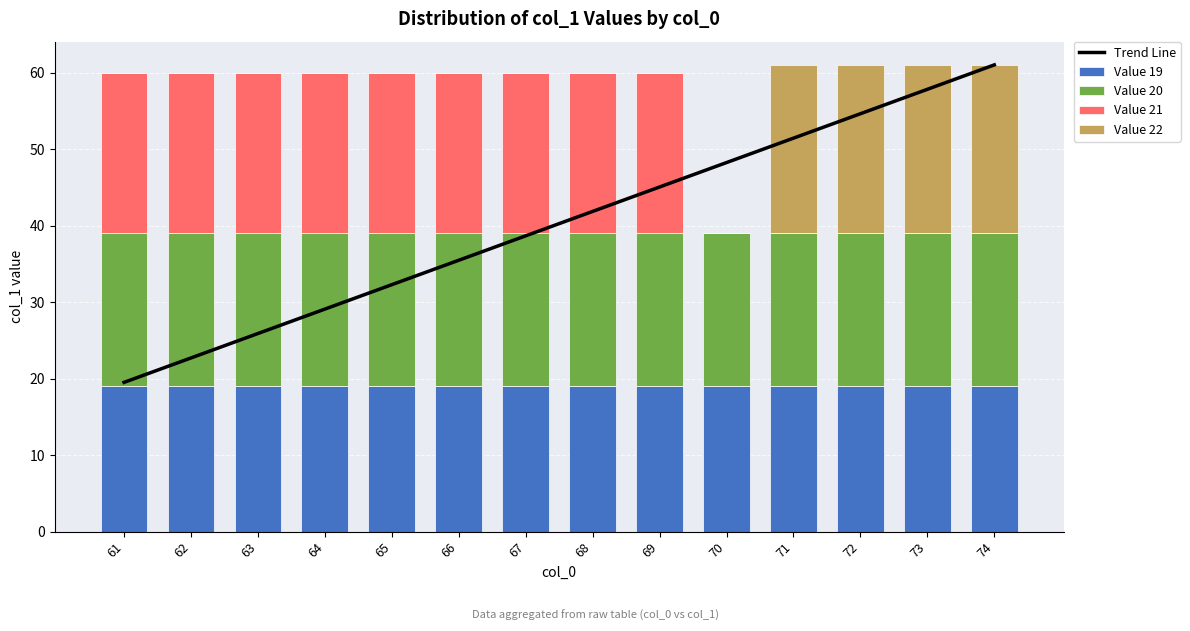

Where is Value 22 nearest to the value 11?

61